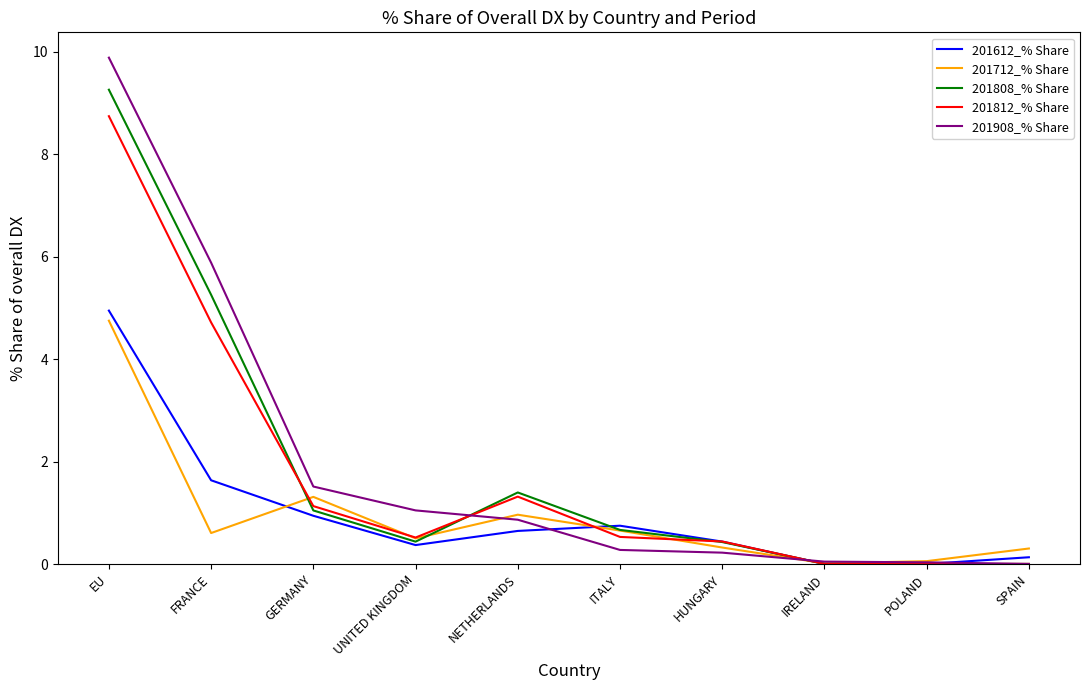

What is the average value of the 201712_% Share series?

0.9